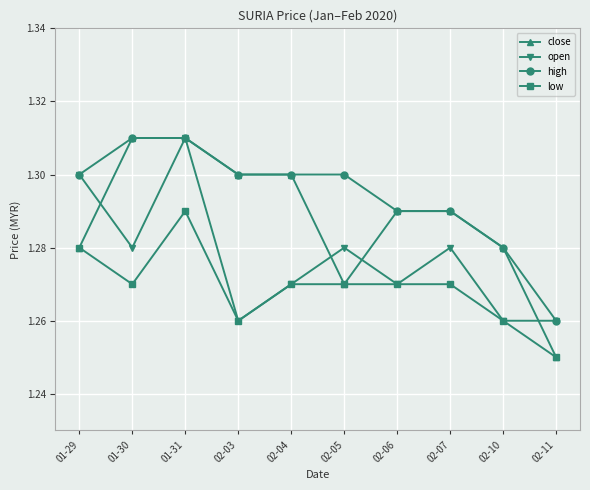

How many lines are shown in the chart?

4